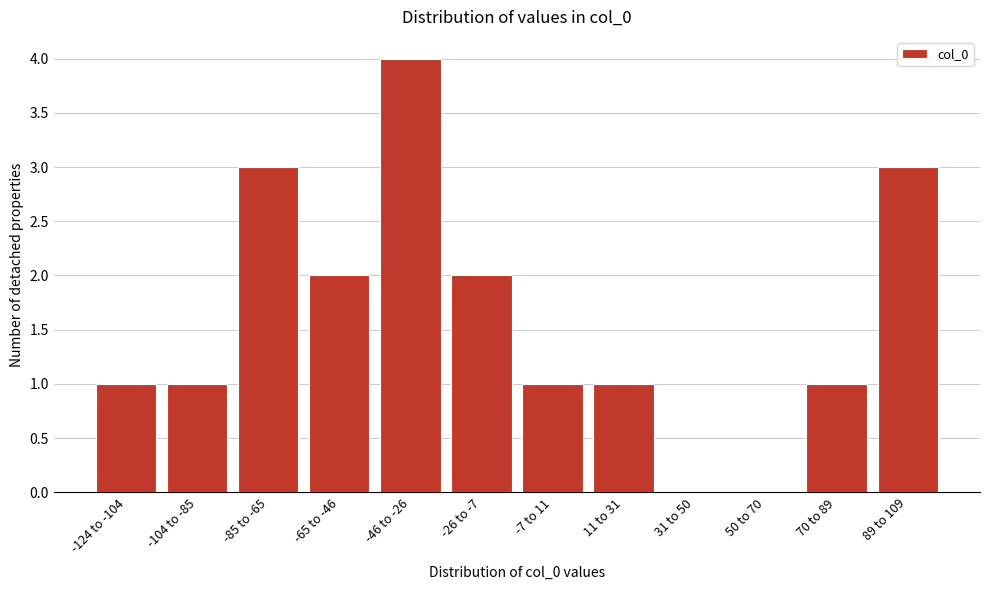

Reading left to right, list all the values displayed in this chart.

-124 to -104=1	-104 to -85=1	-85 to -65=3	-65 to -46=2	-46 to -26=4	-26 to -7=2	-7 to 11=1	11 to 31=1	31 to 50=0	50 to 70=0	70 to 89=1	89 to 109=3